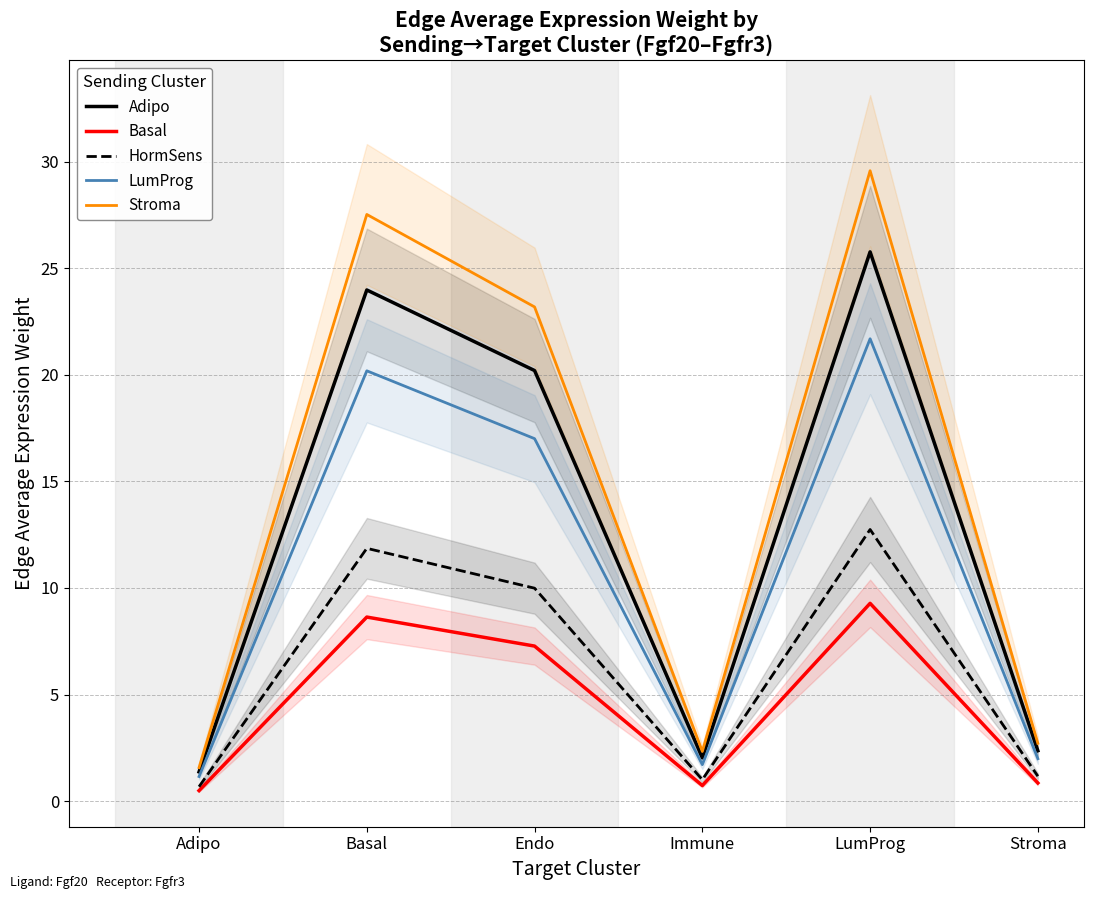

How many interior local peaks does the Adipo series have?

2